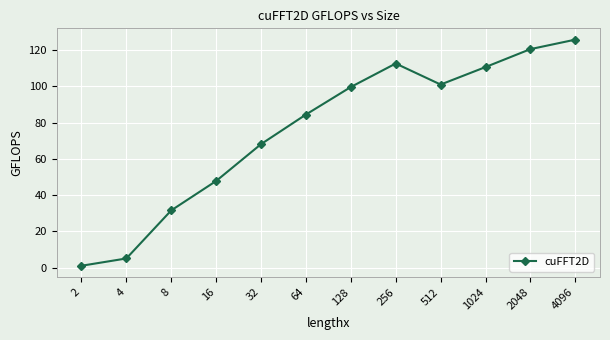

At which label does the data first exceed 99?

128